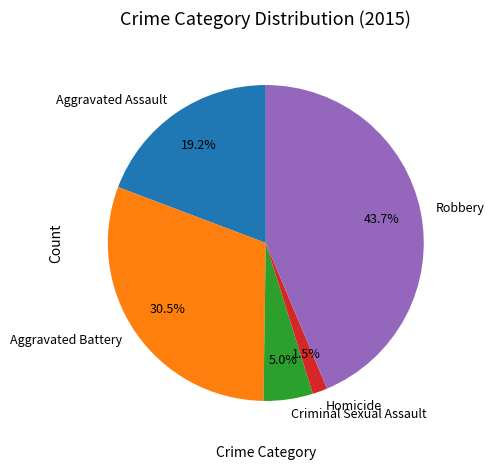

Count the number of slices in the pie.

5